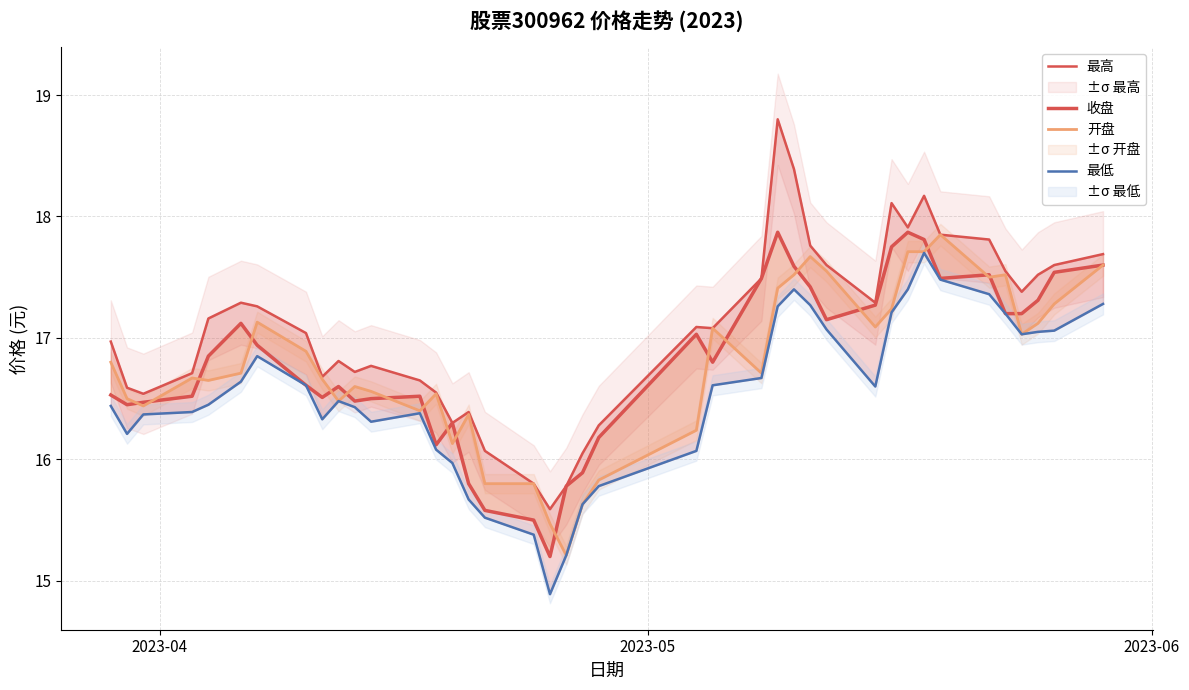

What is the sum of all 收盘 values?

672.4